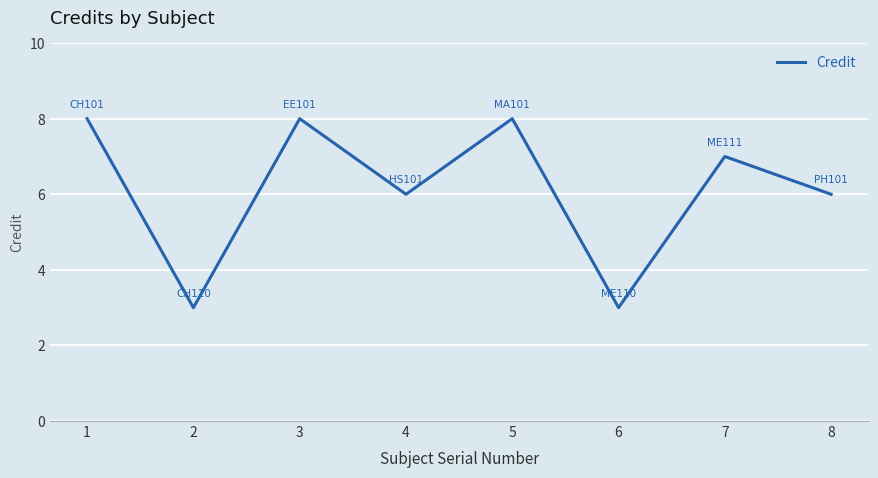

Reading left to right, what are all the values shown in this chart?

8	3	8	6	8	3	7	6